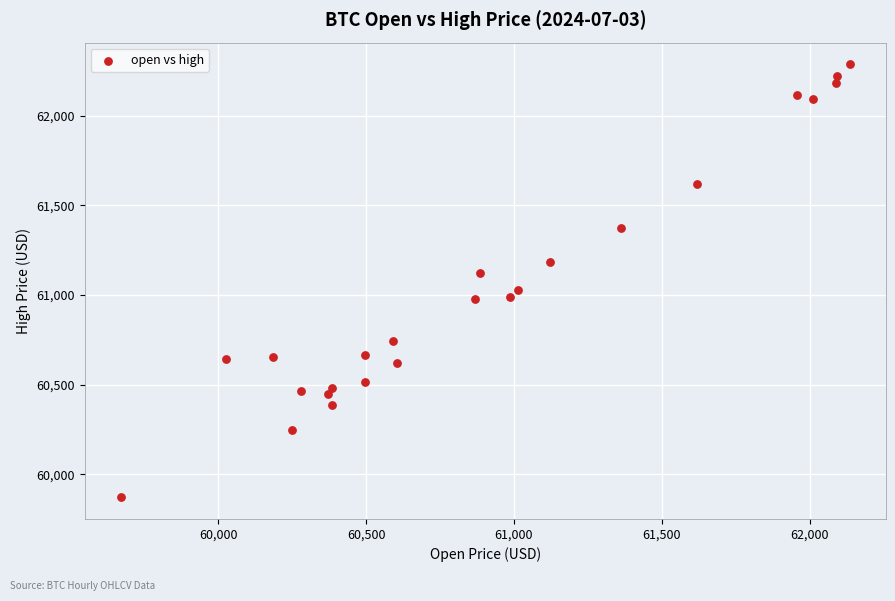

What is the range of X values (max minus min)?

2464.3